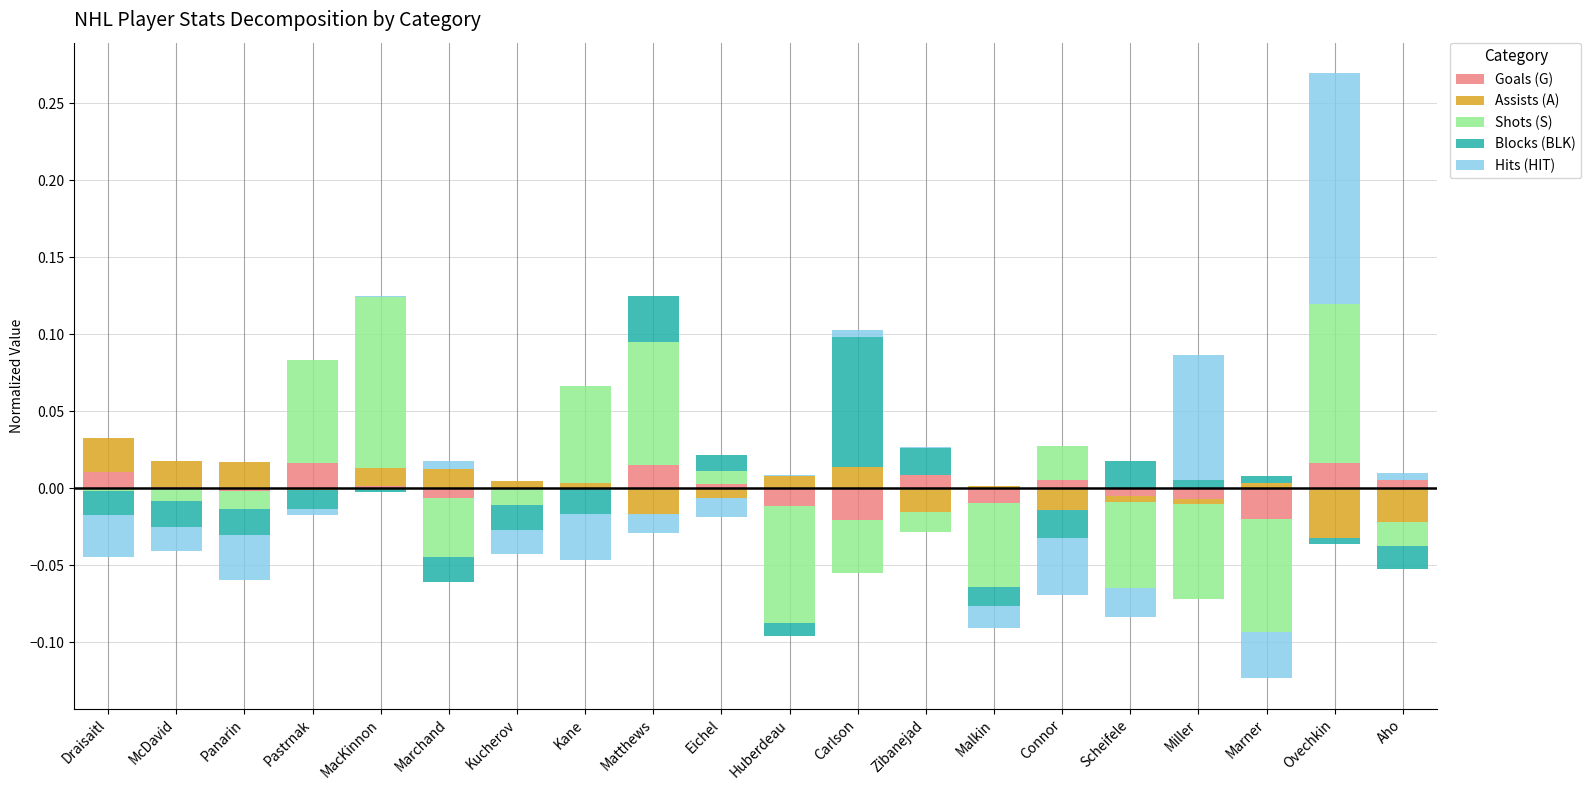

Rank the series by their maximum value, from lowest to highest.

Goals (G), Assists (A), Blocks (BLK), Shots (S), Hits (HIT)